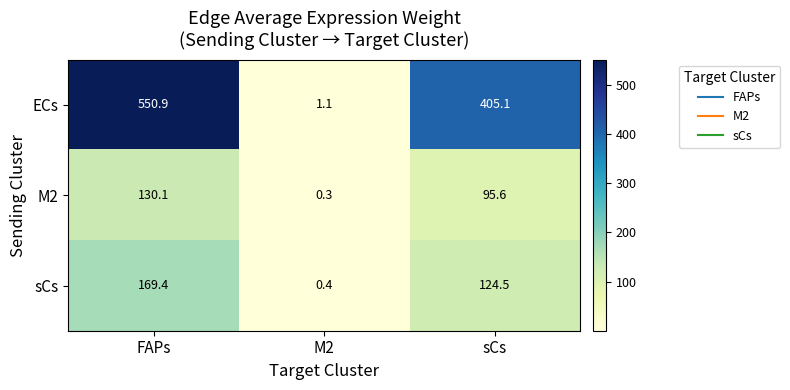

Which label corresponds to the smallest value in the chart?

M2